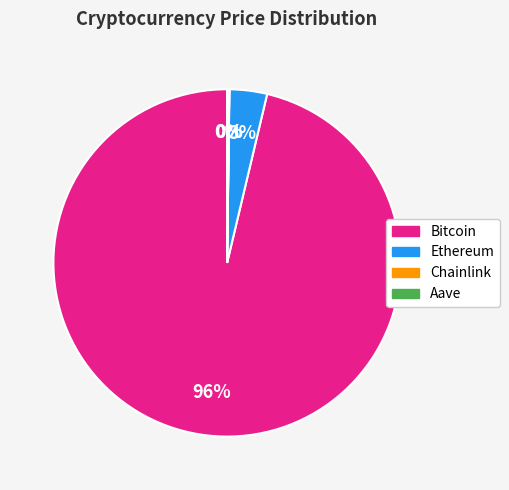

What percentage is the Ethereum slice, to the nearest percent?

3%